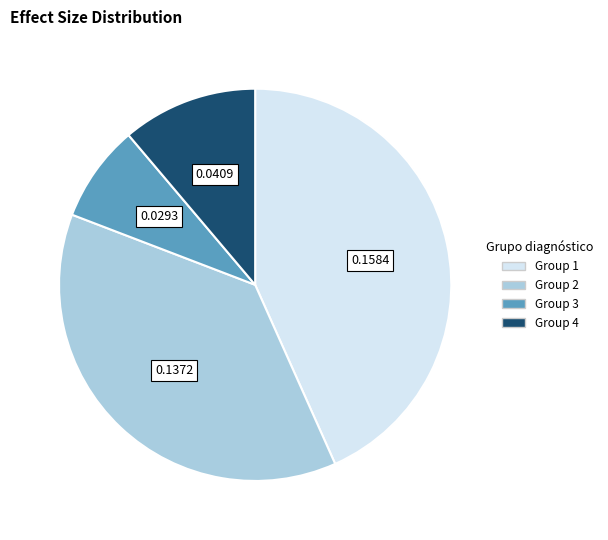

Is there a majority slice in this chart?

No